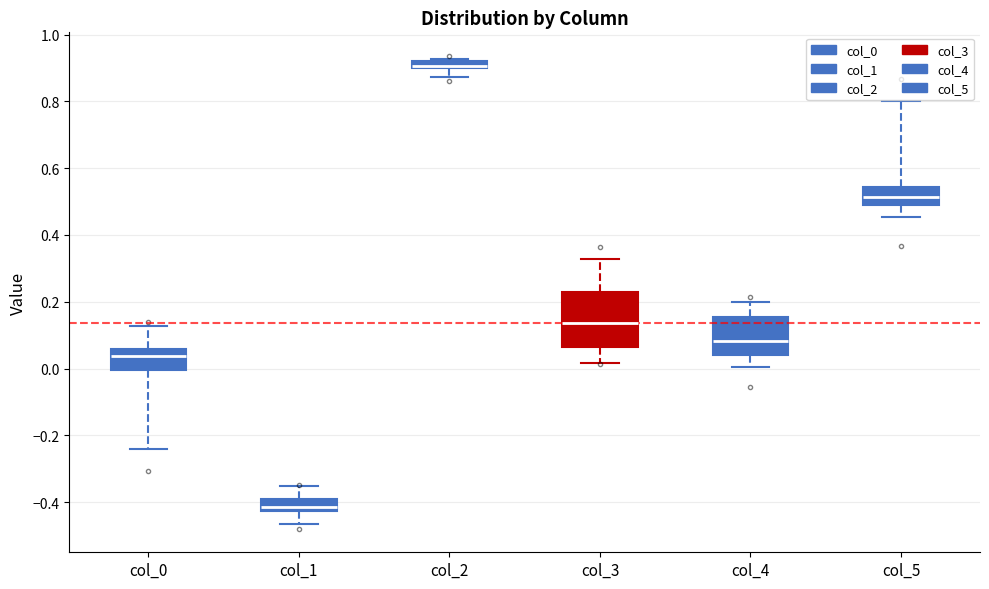

Where does the upper whisker of the box for col_0 end on the y-axis? The values are not printed on the chart, so give them approximately, as read against the axis.

0.12